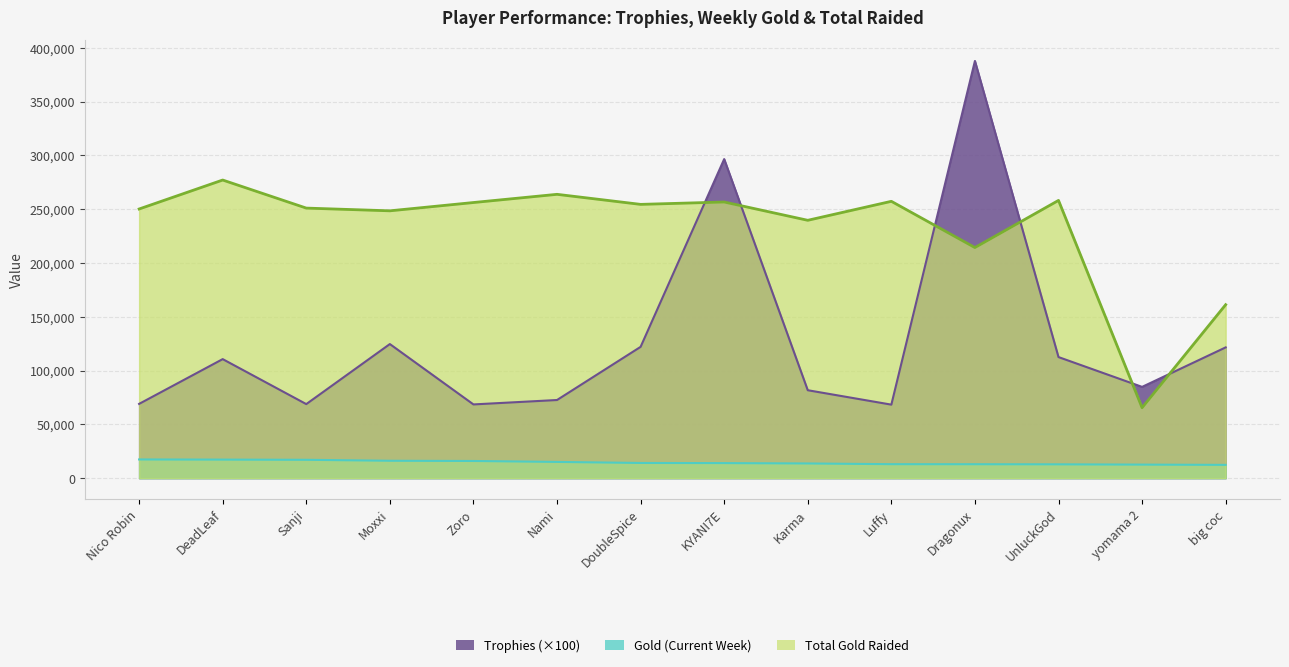

At which category is the sum across all series the highest?

Dragonux